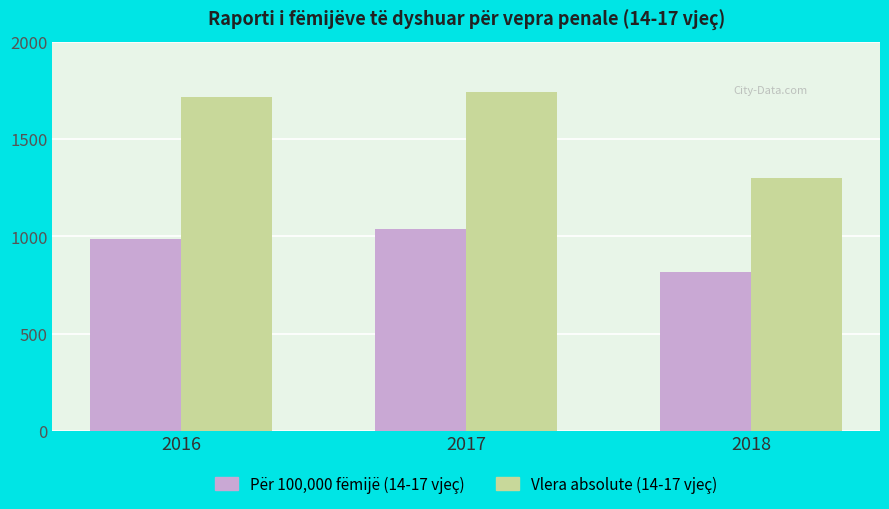

Which series has the widest spread of values?

Vlera absolute (14-17 vjeç)